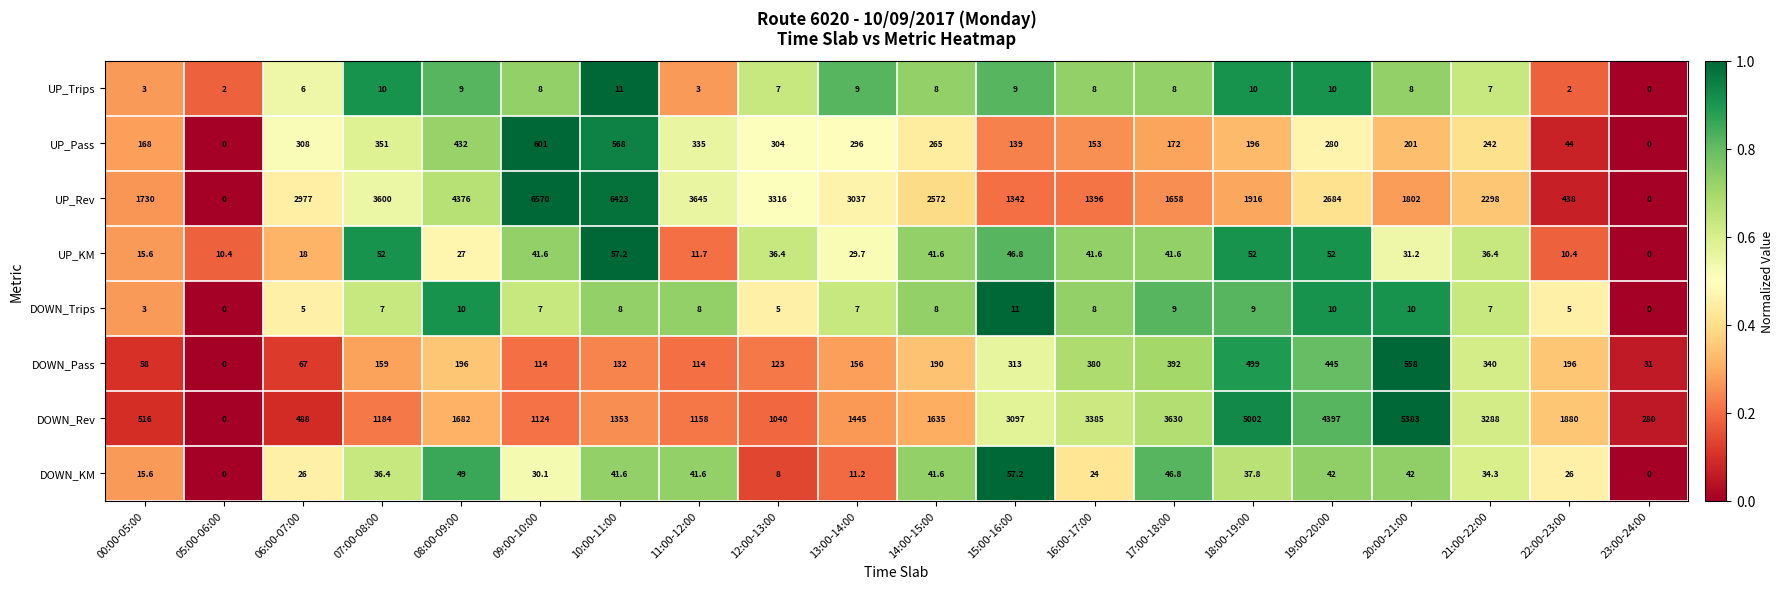

The UP_Trips series shows 11.3 at 16:00-17:00. True or false?

False